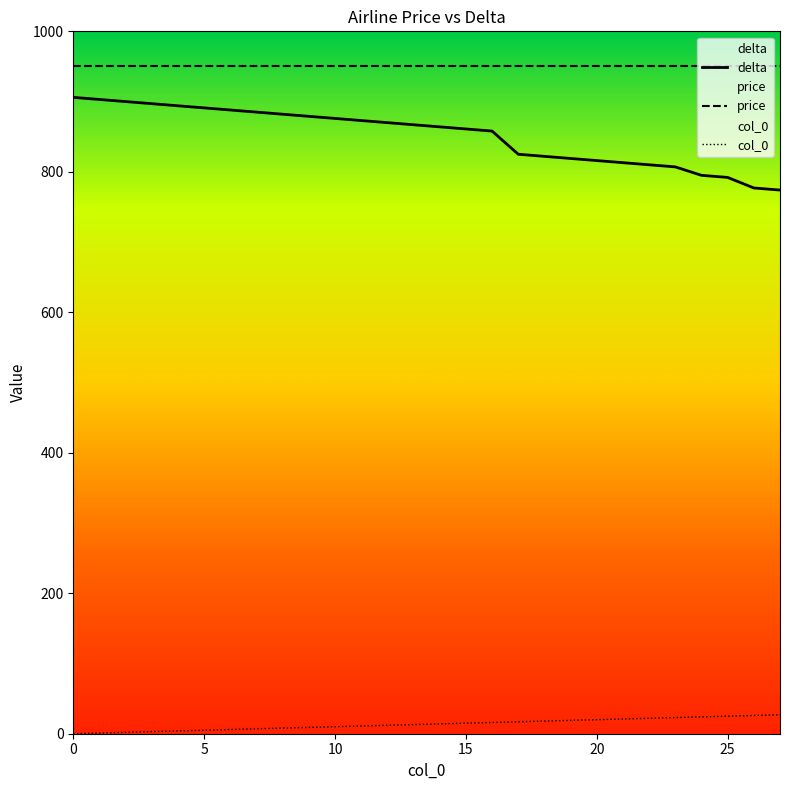

Read the delta value at 23.

807